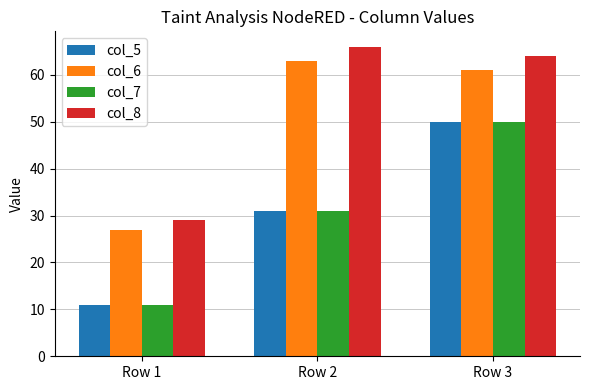

Rank the categories by col_5 value from highest to lowest.

Row 3, Row 2, Row 1